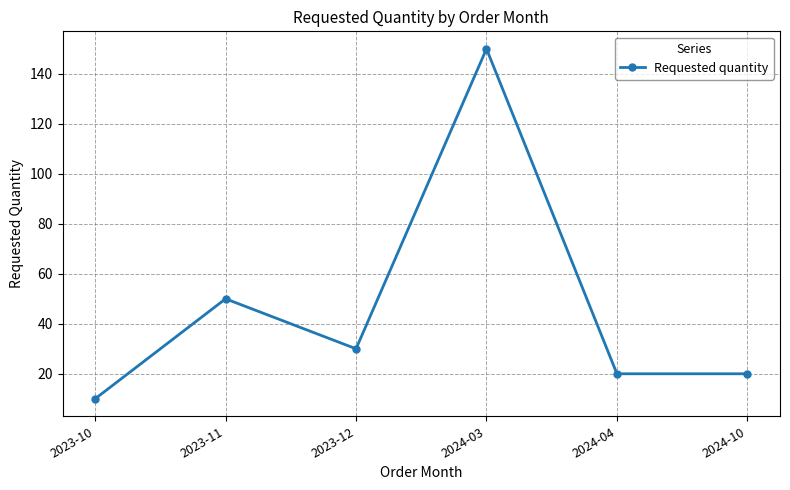

Count the number of data series in this chart.

1